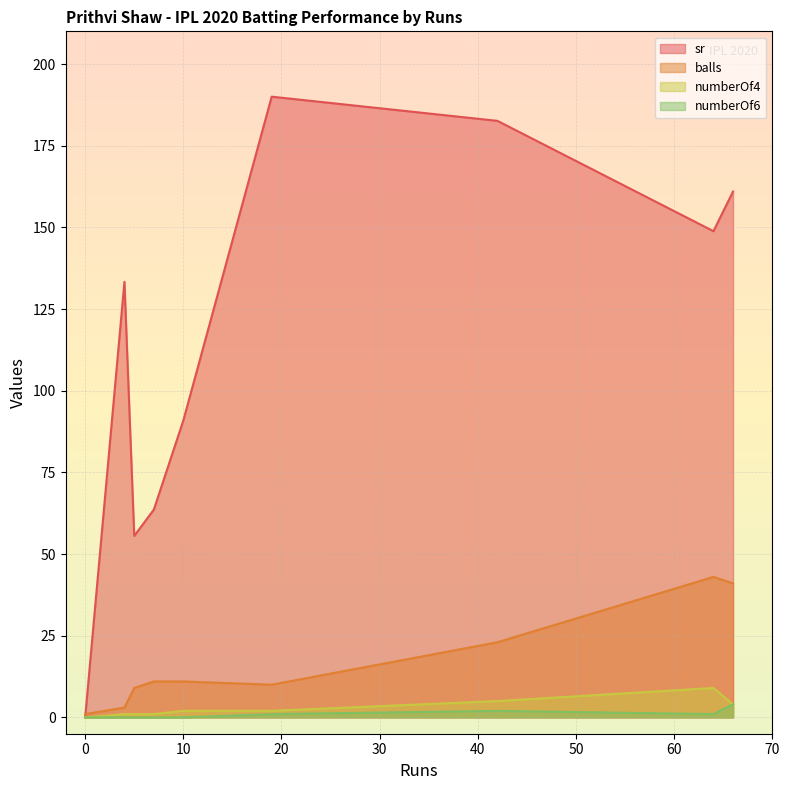

Rank the series at 10 from highest to lowest value.

sr, balls, numberOf4, numberOf6